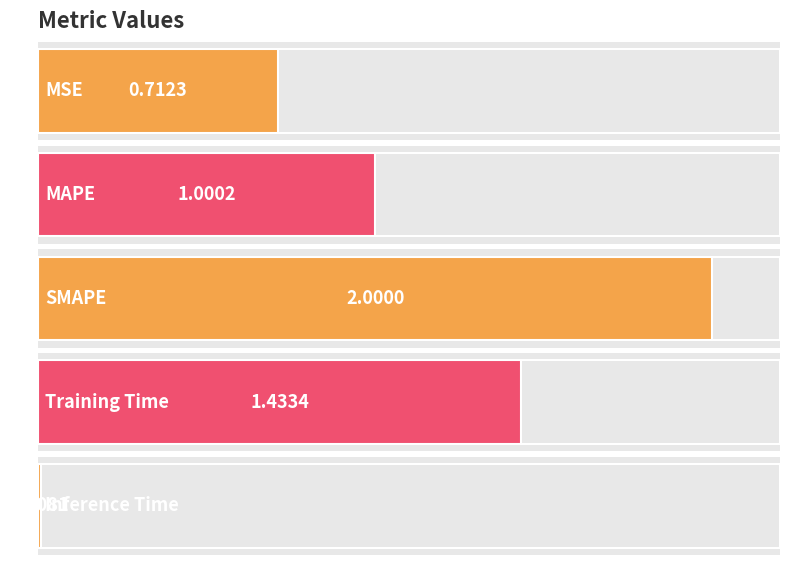

What is the change in value from SMAPE to Training Time?

-0.6